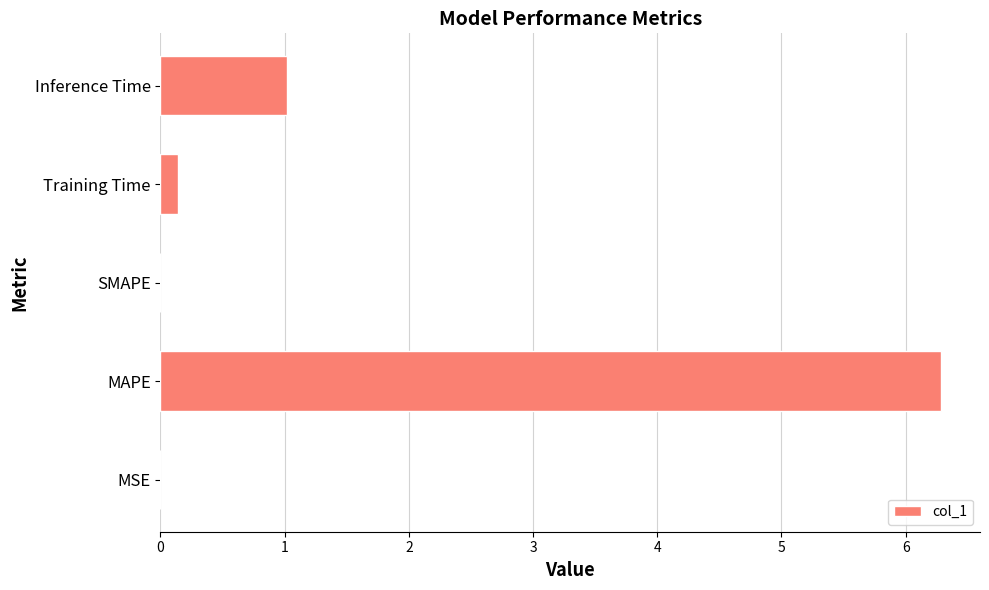

Is it true that the value at SMAPE is 0.0?

True